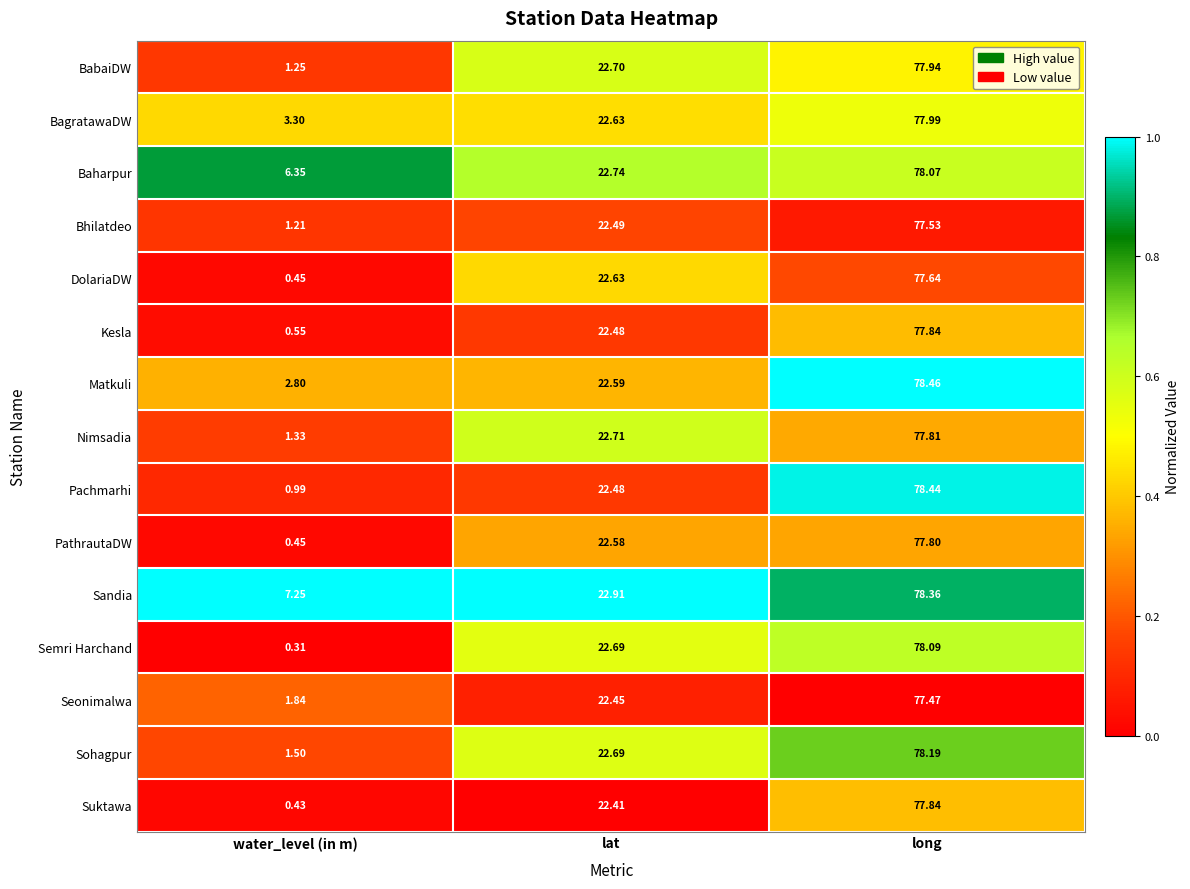

List the labels in order of BagratawaDW value, largest first.

long, lat, water_level (in m)